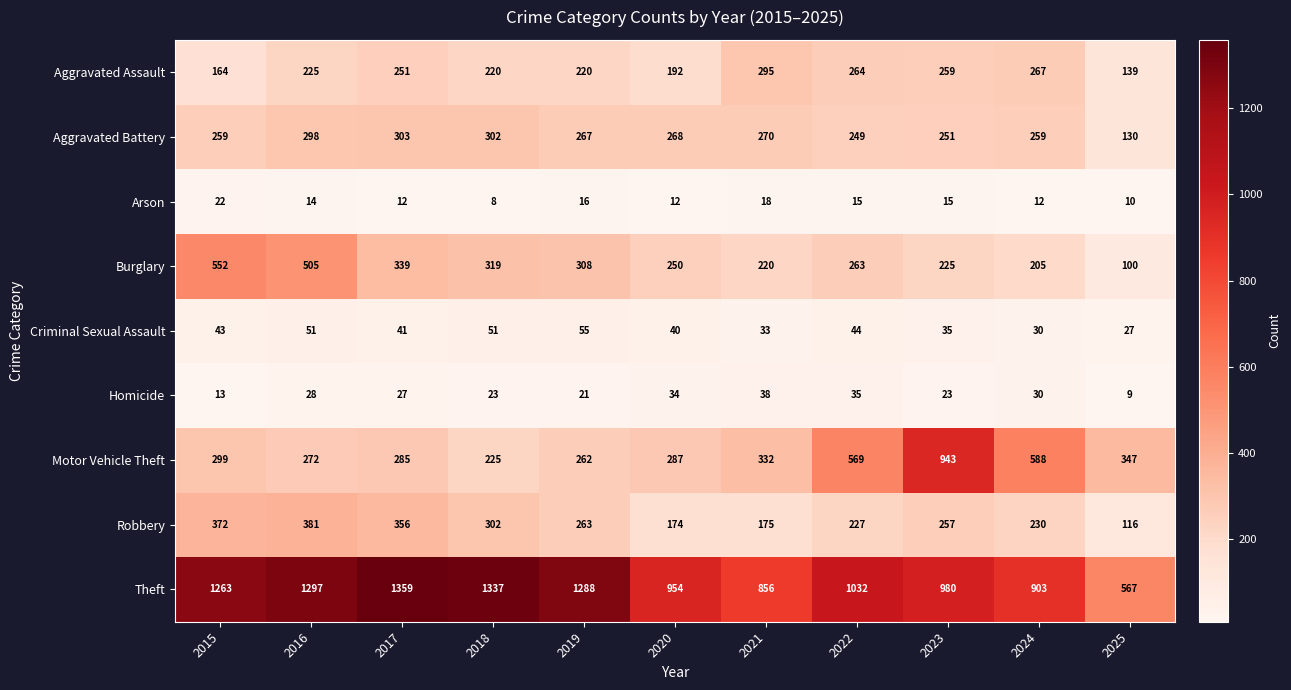

What is the greatest value displayed?

1359